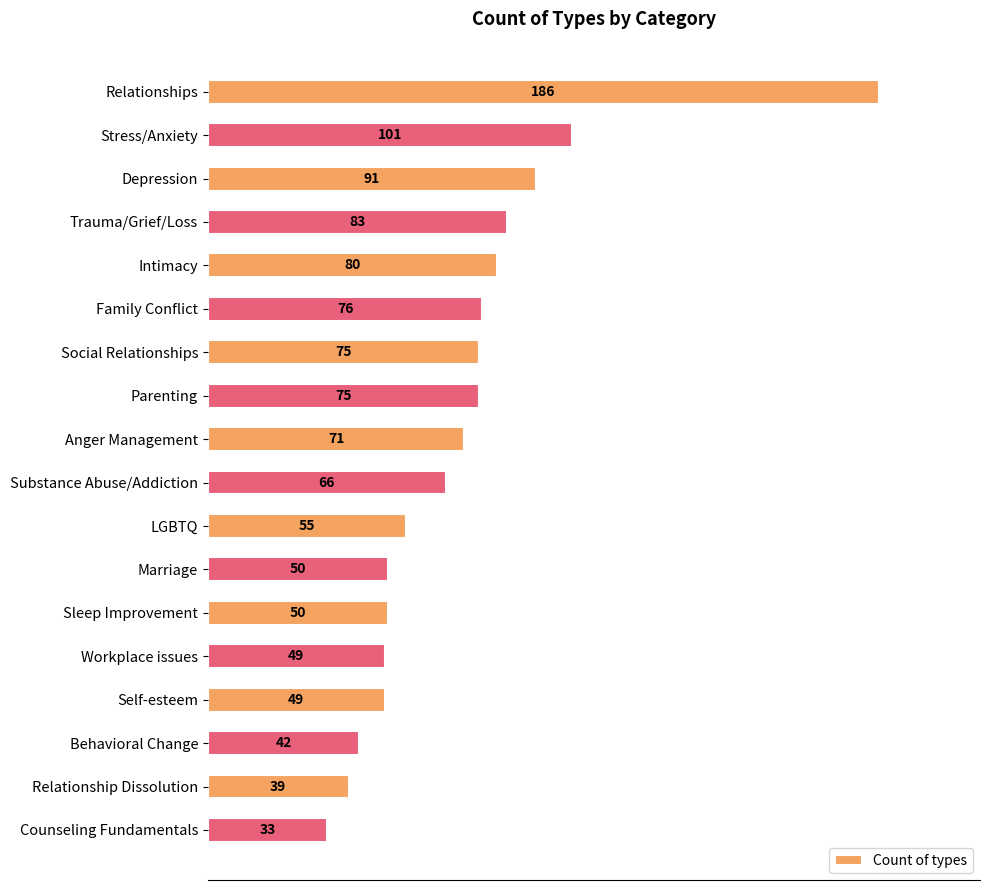

What position from the top is Behavioral Change?

16